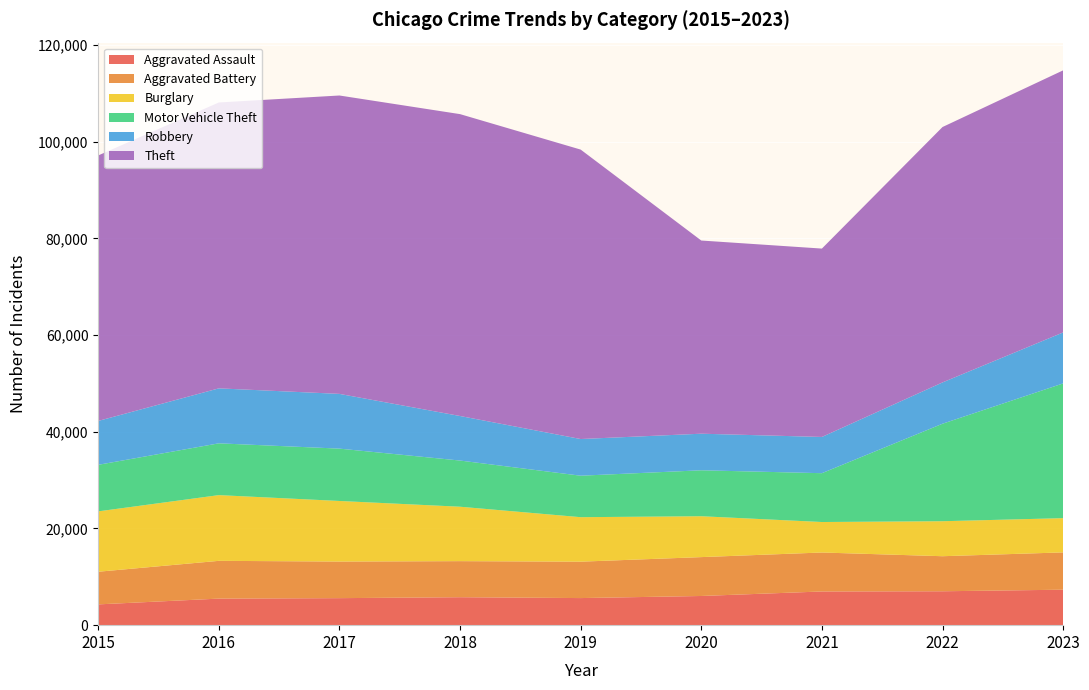

Reading left to right, what are all the values shown in this chart?

Aggravated Assault: 2015=4299	2016=5494	2017=5589	2018=5783	2019=5604	2020=6036	2021=6969	2022=7012	2023=7338
Aggravated Battery: 2015=6753	2016=7811	2017=7570	2018=7460	2019=7531	2020=8041	2021=8060	2022=7250	2023=7714
Burglary: 2015=12487	2016=13594	2017=12530	2018=11256	2019=9201	2020=8455	2021=6307	2022=7238	2023=7083
Motor Vehicle Theft: 2015=9626	2016=10712	2017=10825	2018=9550	2019=8578	2020=9503	2021=10099	2022=20165	2023=27869
Robbery: 2015=9076	2016=11371	2017=11323	2018=9214	2019=7586	2020=7567	2021=7494	2022=8544	2023=10542
Theft: 2015=54912	2016=59128	2017=61718	2018=62438	2019=59867	2020=39955	2021=38963	2022=52824	2023=54208